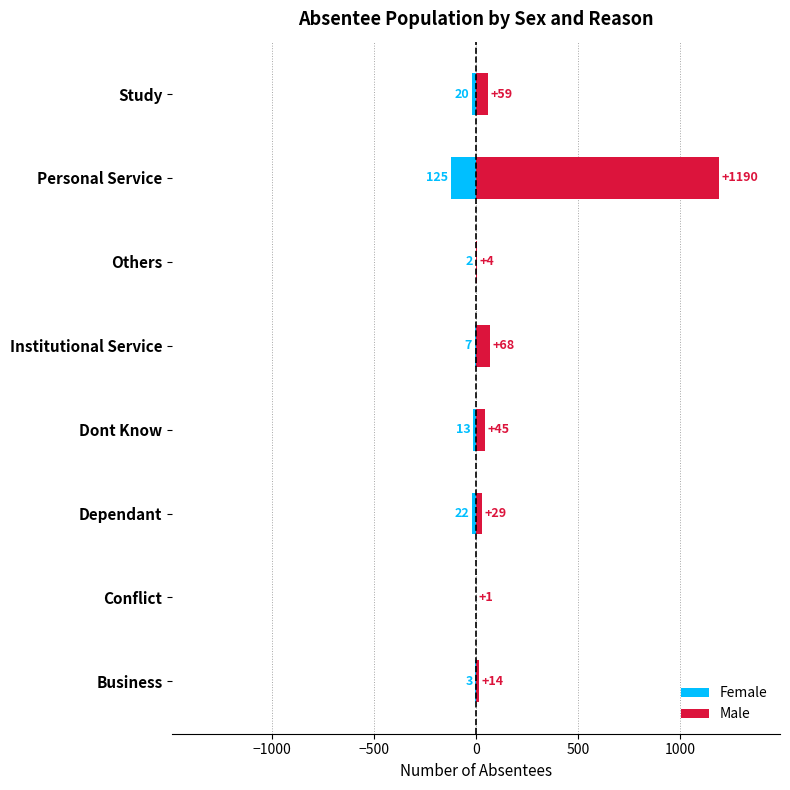

What is the lowest value of the Male series?

1